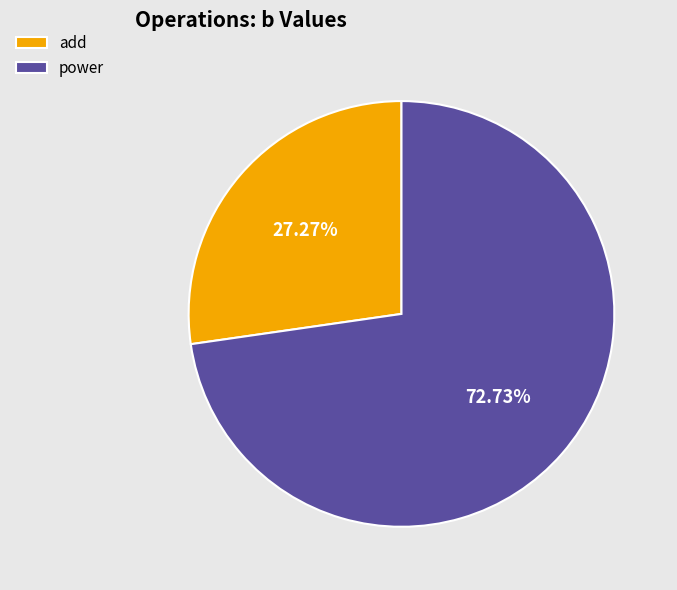

How many slices are in this pie chart?

2